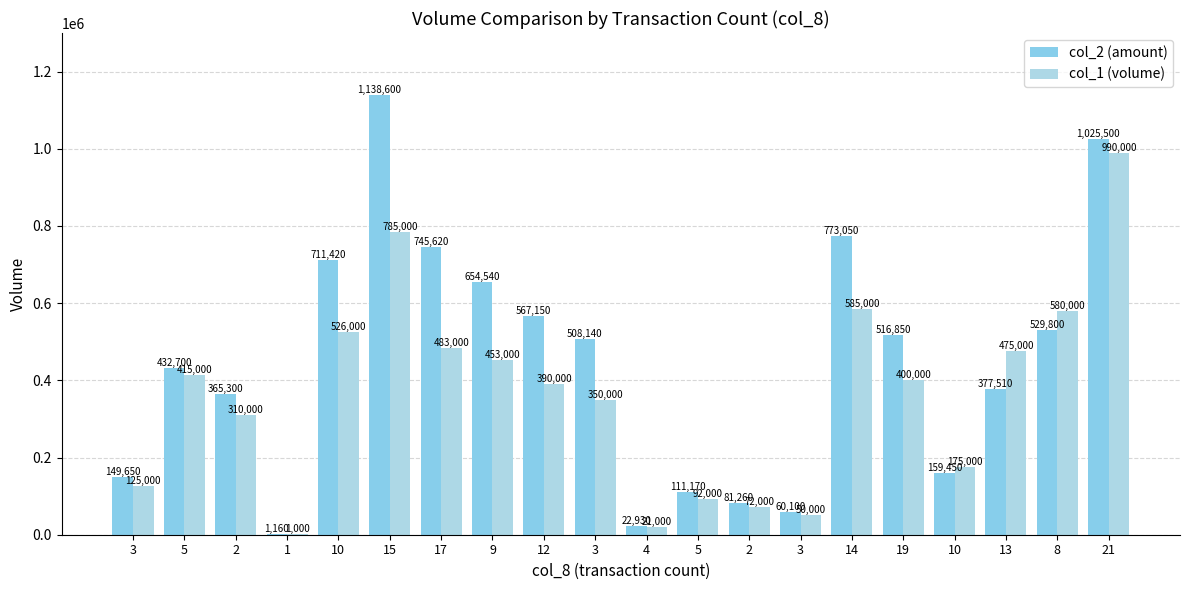

List the series in order of their peak value, lowest first.

col_1 (volume), col_2 (amount)